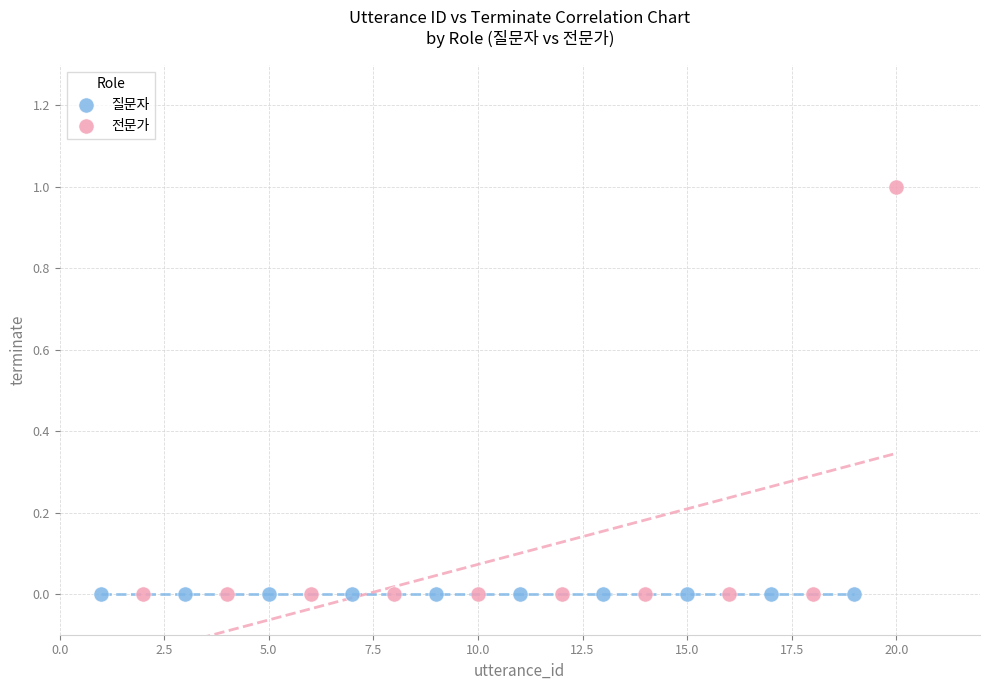

Which series reaches the maximum Y coordinate?

전문가